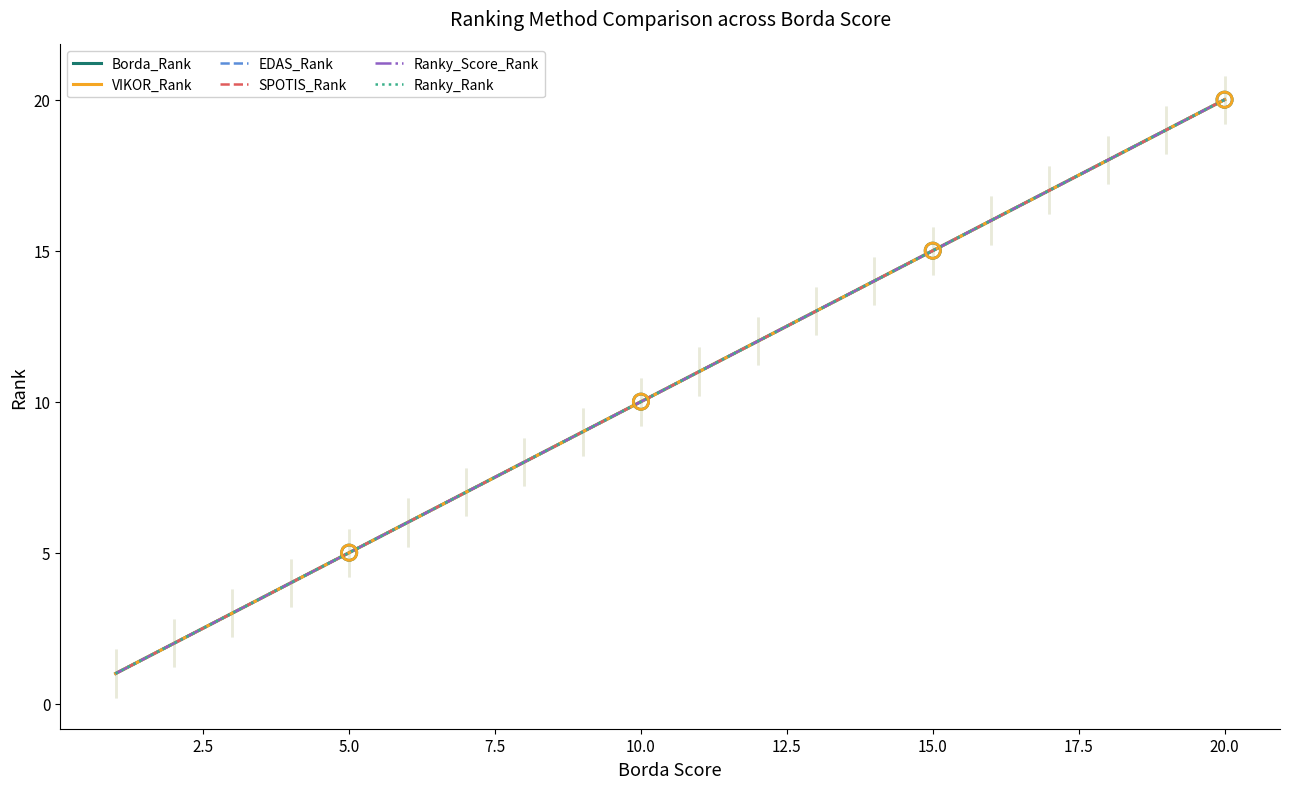

What are all the series names shown in the legend?

Borda_Rank, VIKOR_Rank, EDAS_Rank, SPOTIS_Rank, Ranky_Score_Rank, Ranky_Rank